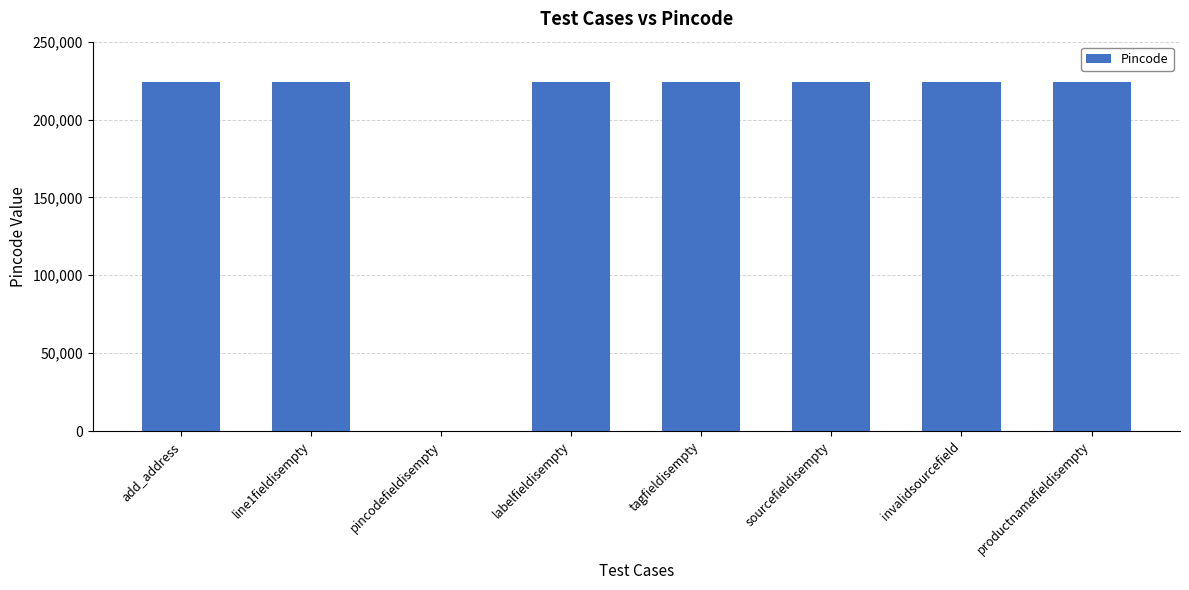

The value at invalidsourcefield is 224123. True or false?

True